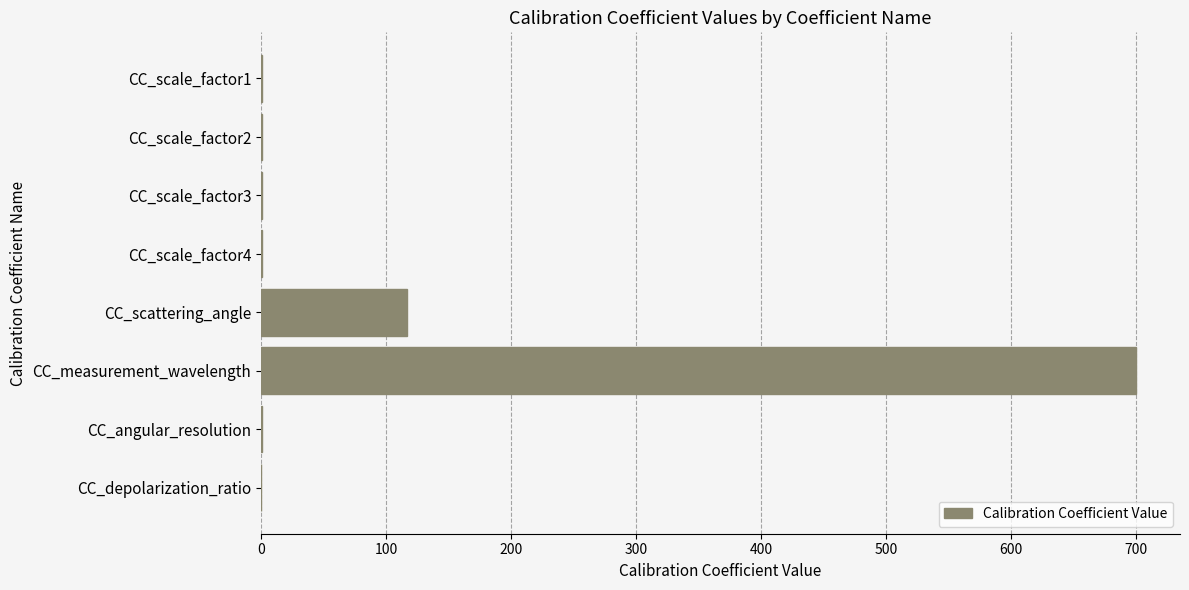

Are the bars horizontal?

Yes